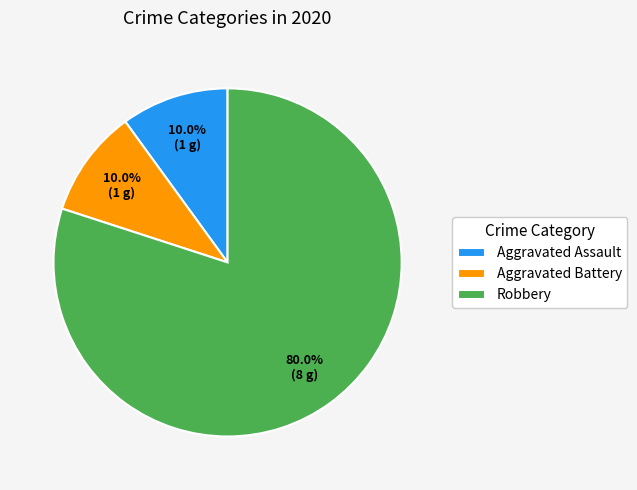

Does any single category account for the majority?

Yes